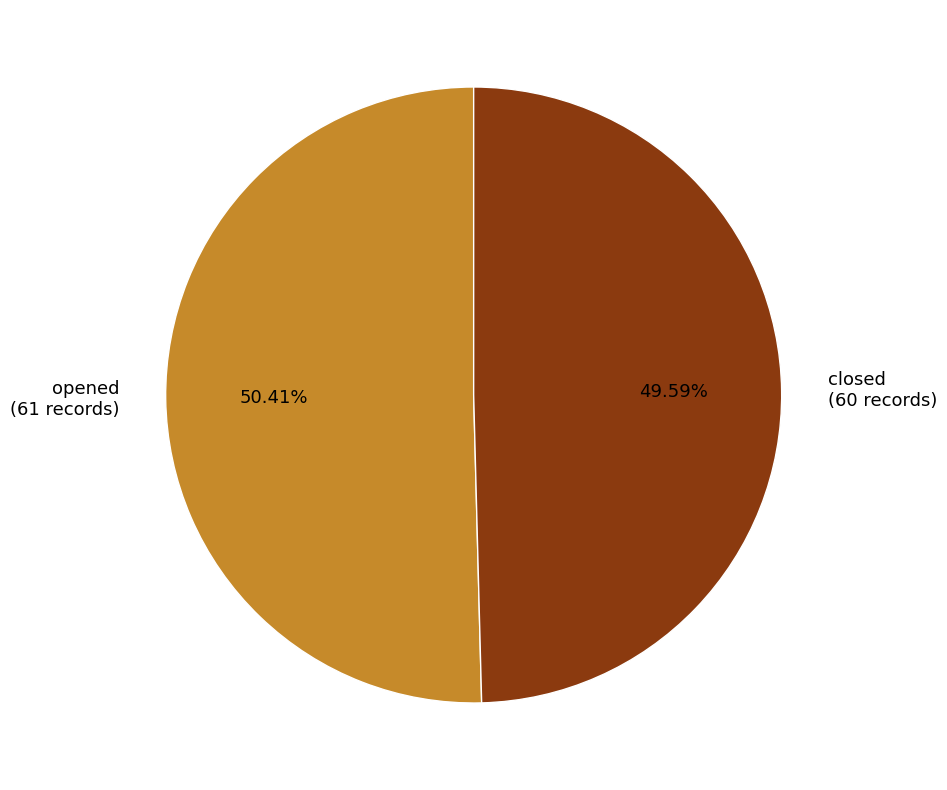

What is the majority slice?

opened